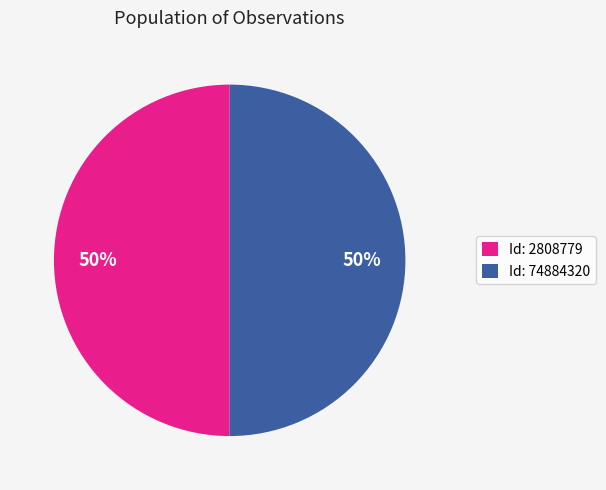

To the nearest percent, what is the combined percentage of Id: 74884320 and Id: 2808779?

100%